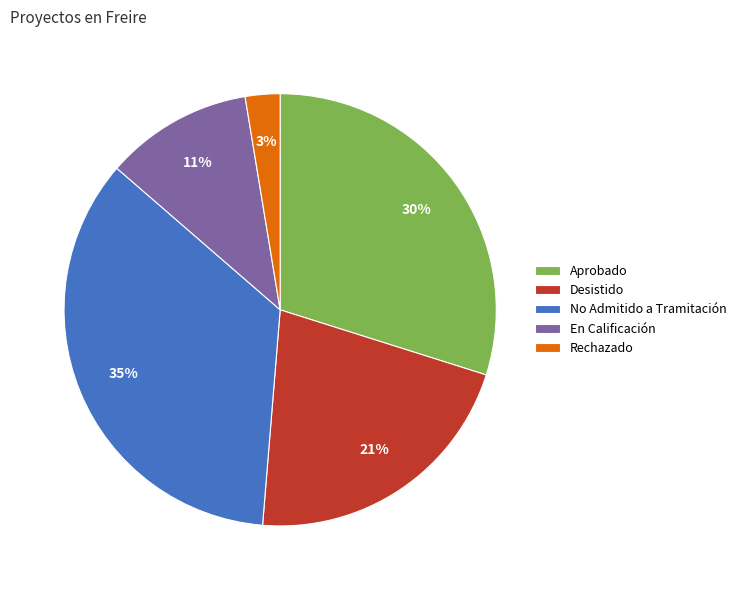

What is the ratio of the value at En Calificación to the value at Aprobado?

0.4